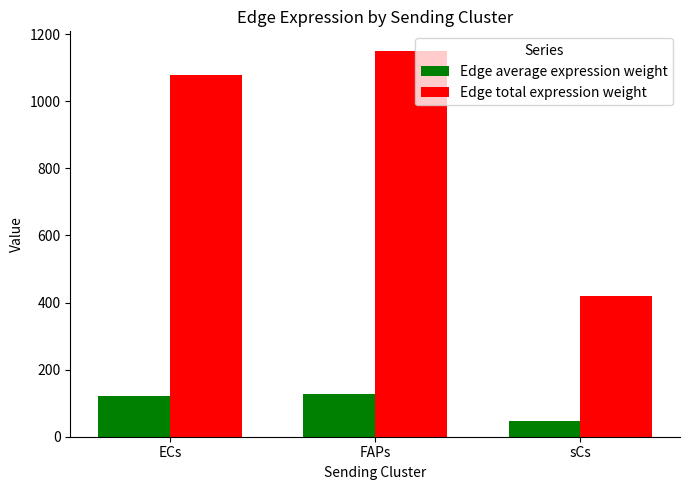

Rank the series at sCs from highest to lowest value.

Edge total expression weight, Edge average expression weight